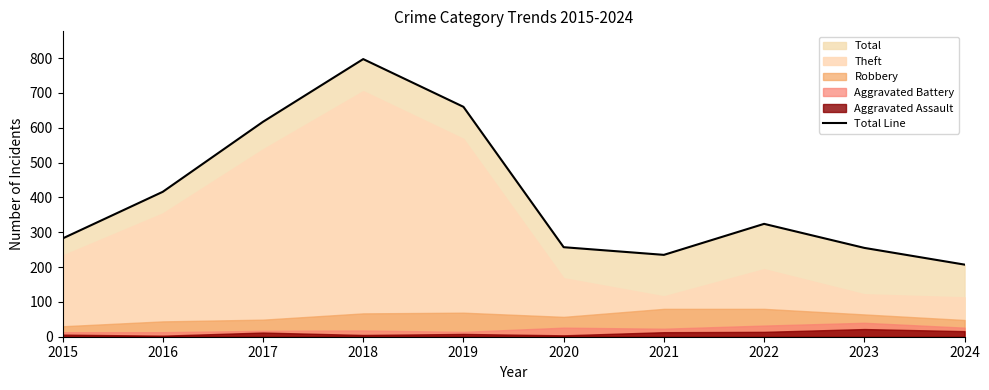

What is the sum of the values at 2022 and 2021?

559